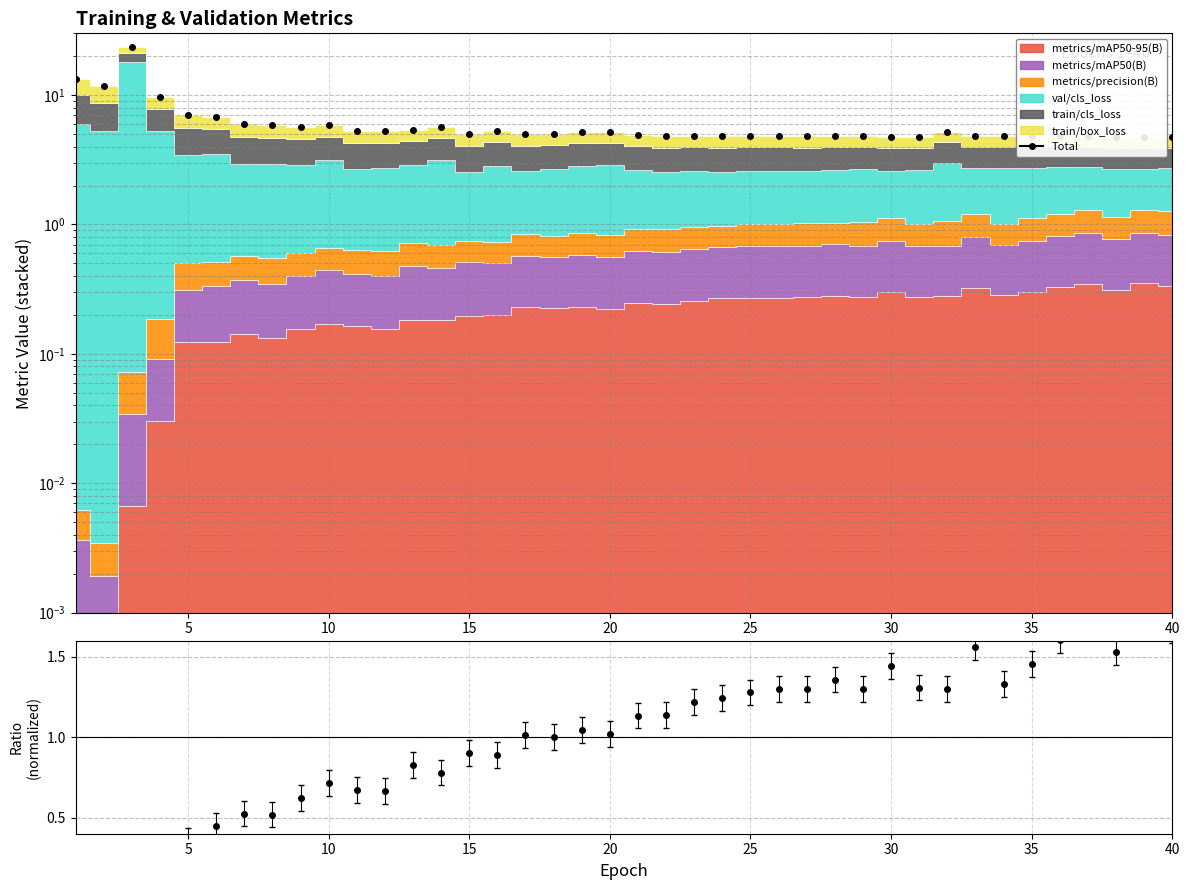

How many points are higher than both their immediate neighbors (excluding endpoints)?

11